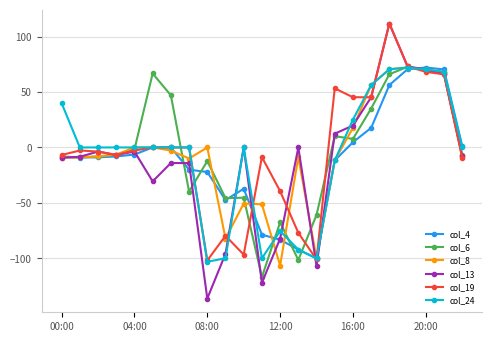

What is the value of the col_13 point at the 12th from the left?

-122.1